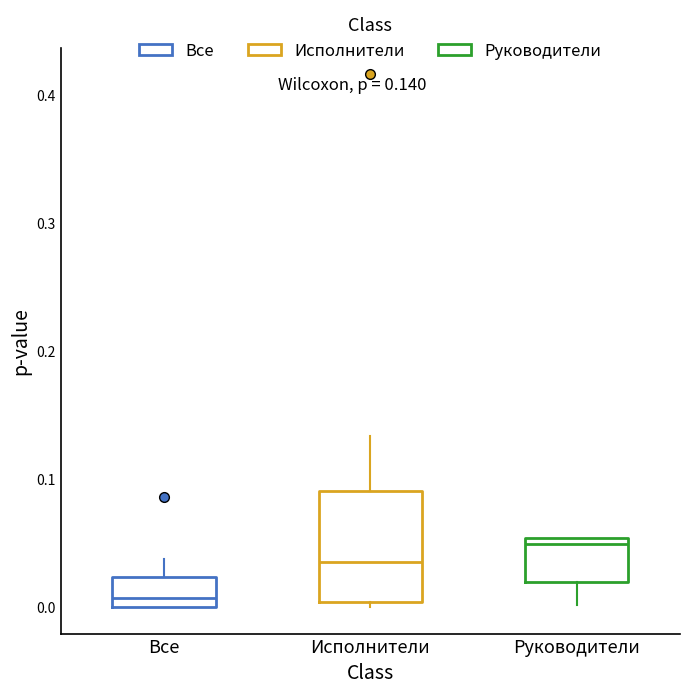

Comparing the boxes themselves (not the whiskers), which one is the tallest?

Исполнители